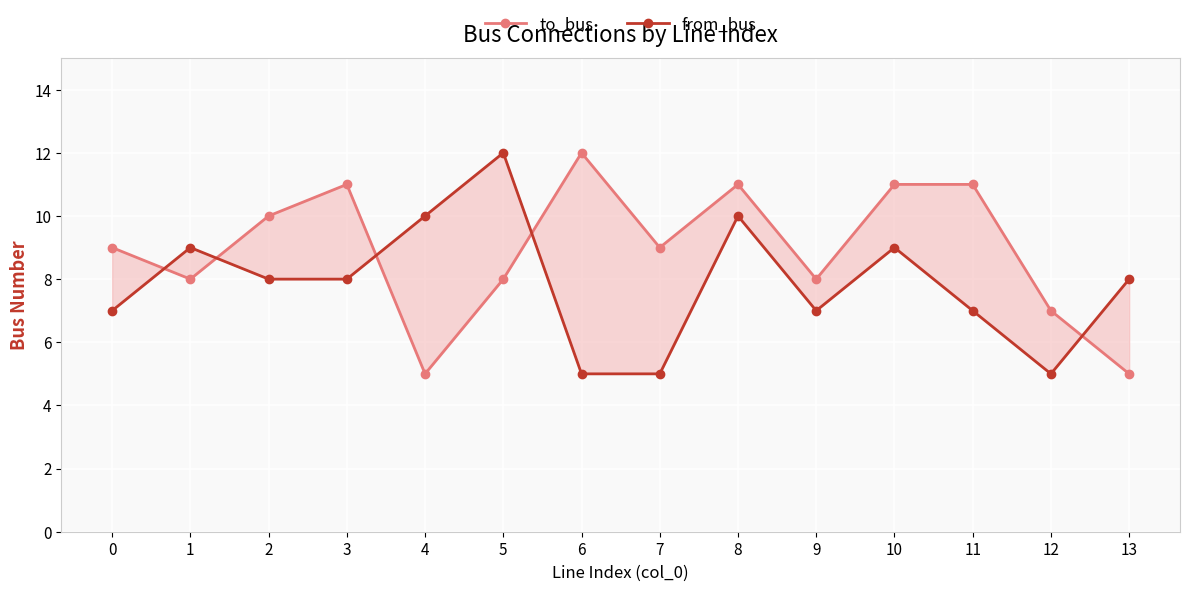

At which category does to_bus reach its first local valley?

1